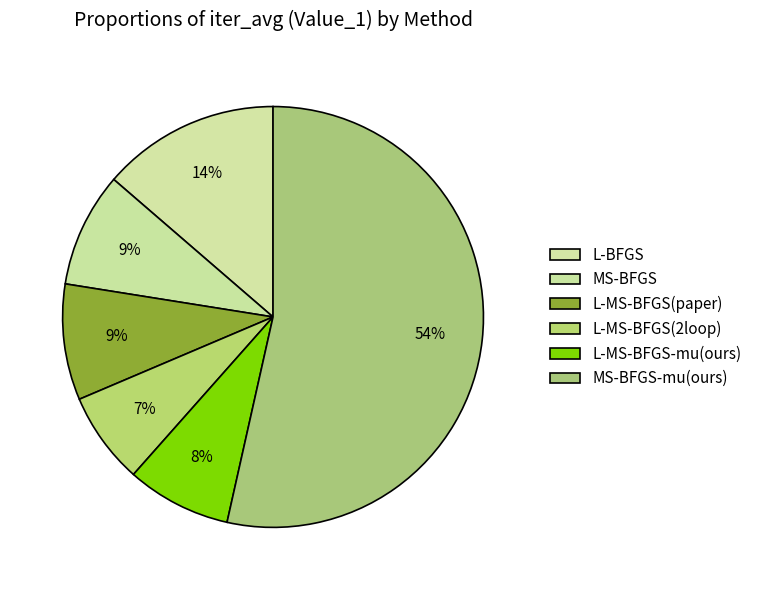

Which slice is the largest?

MS-BFGS-mu(ours)